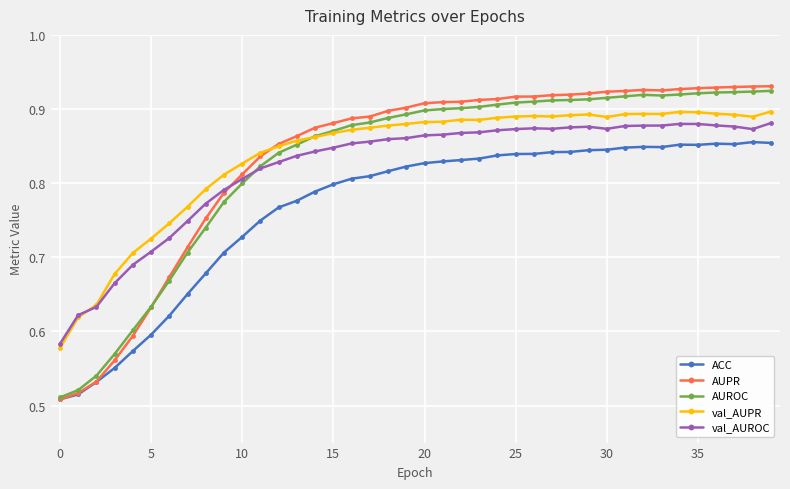

True or false: AUROC has more than 0 points higher than both neighbors.

True